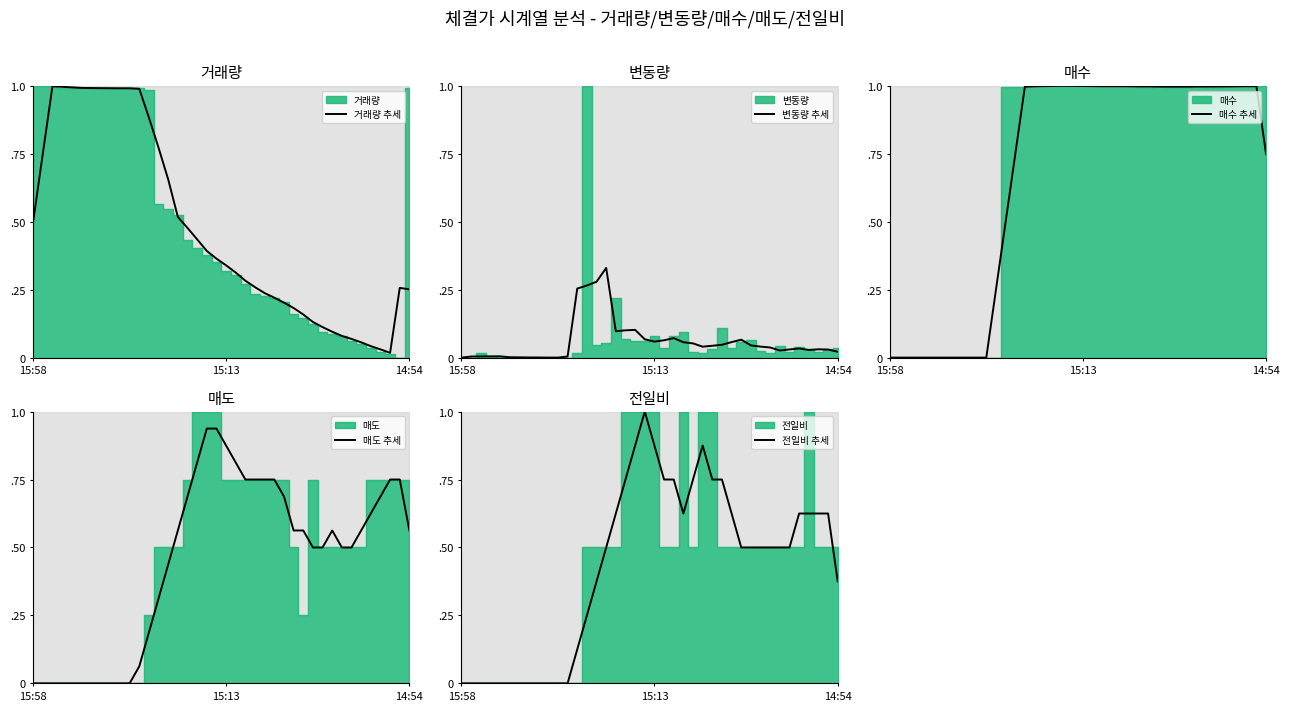

At which category is the sum across all series the highest?

19